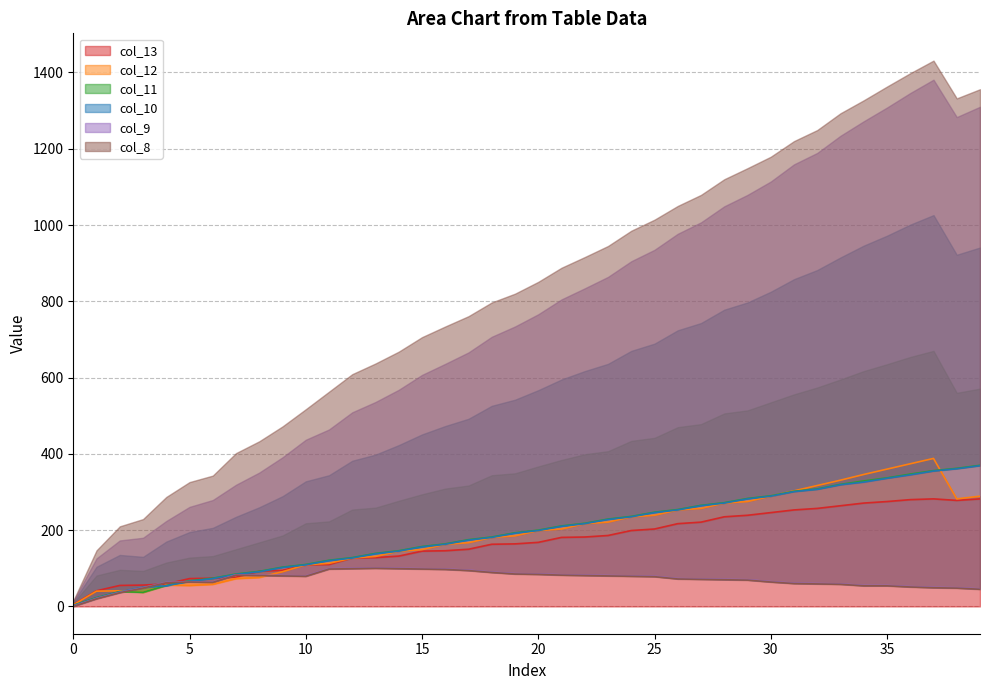

How many data points in col_10 are above 199?

19